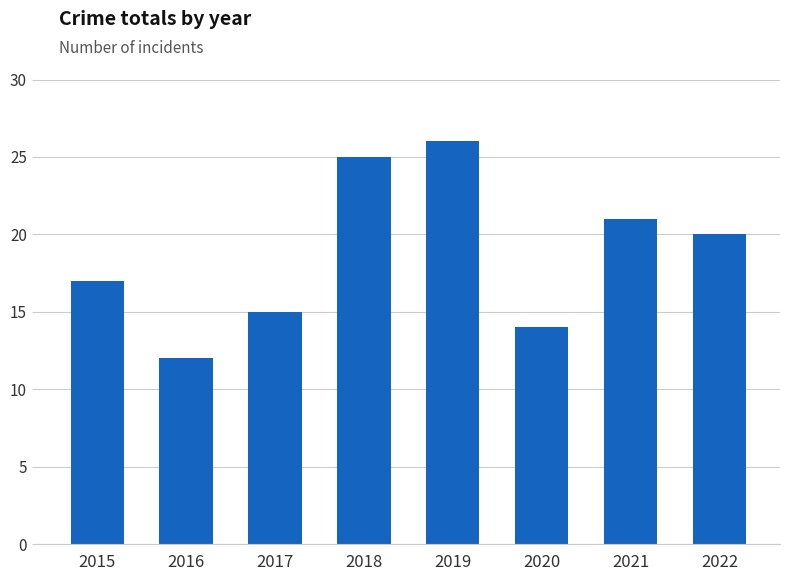

What is the difference between the values at 2019 and 2015?

9